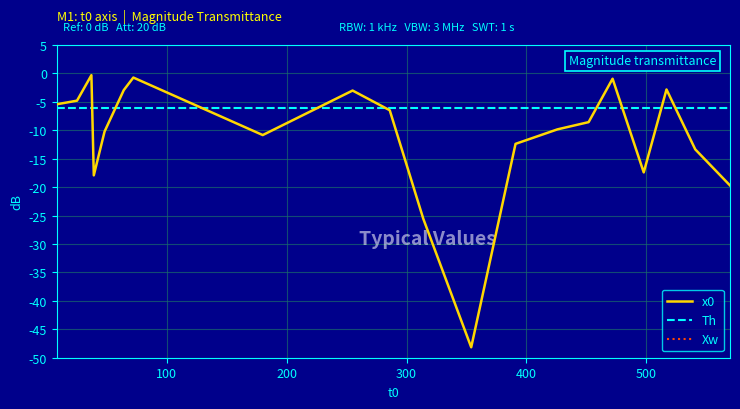

After their last crossing, which series has the higher values: x0 or Xw?

Xw